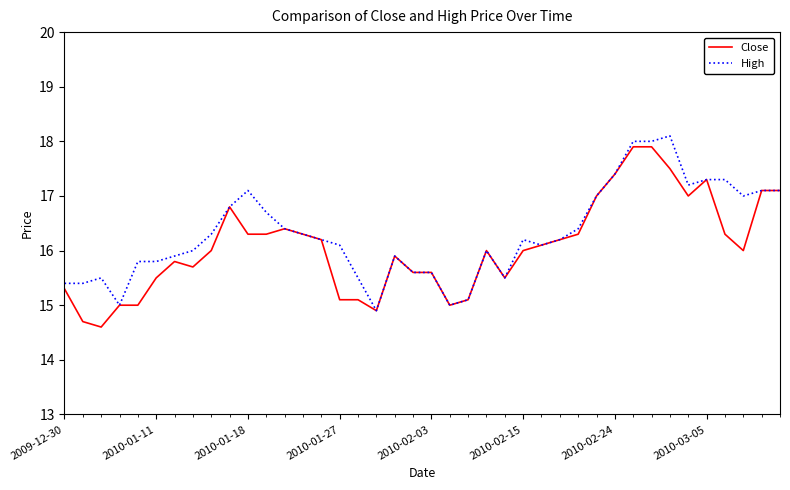

What is the greatest value displayed?

18.1